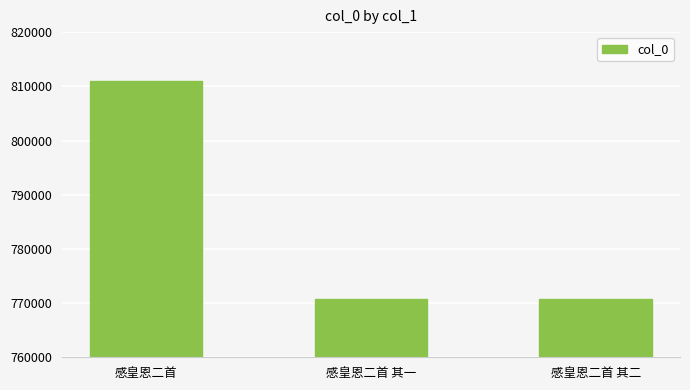

True or false: the data shows 810938 at 感皇恩二首.

True